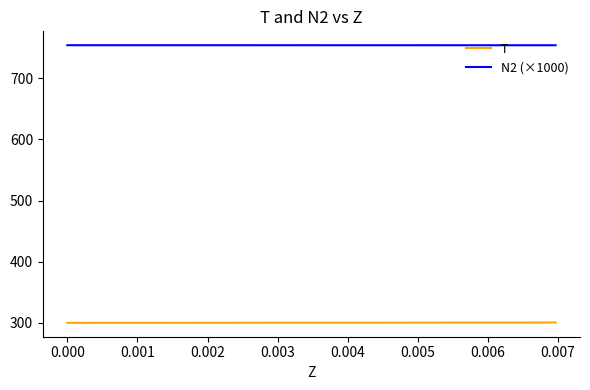

True or false: N2 (×1000) and T cross at least once.

False